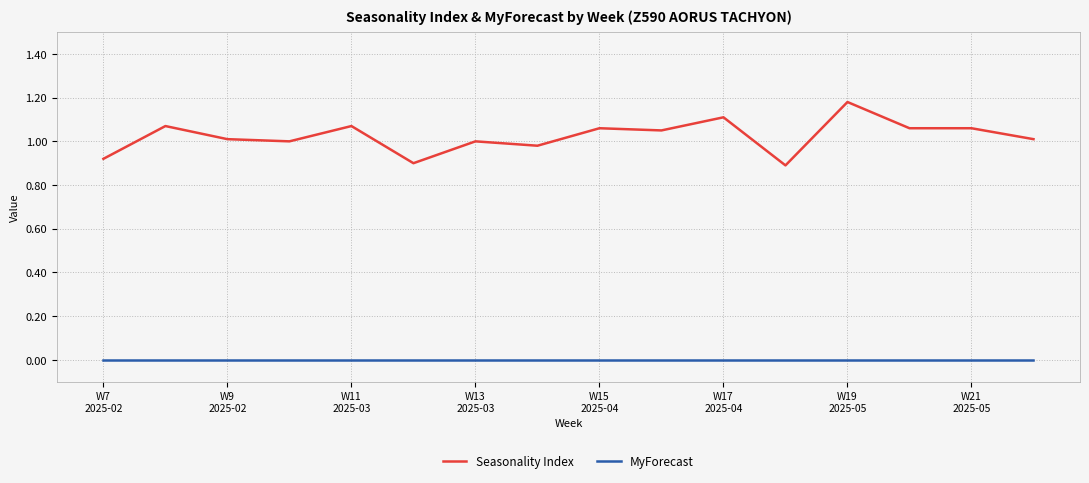

What is the difference between the maximum and minimum values in the Seasonality Index series?

0.3